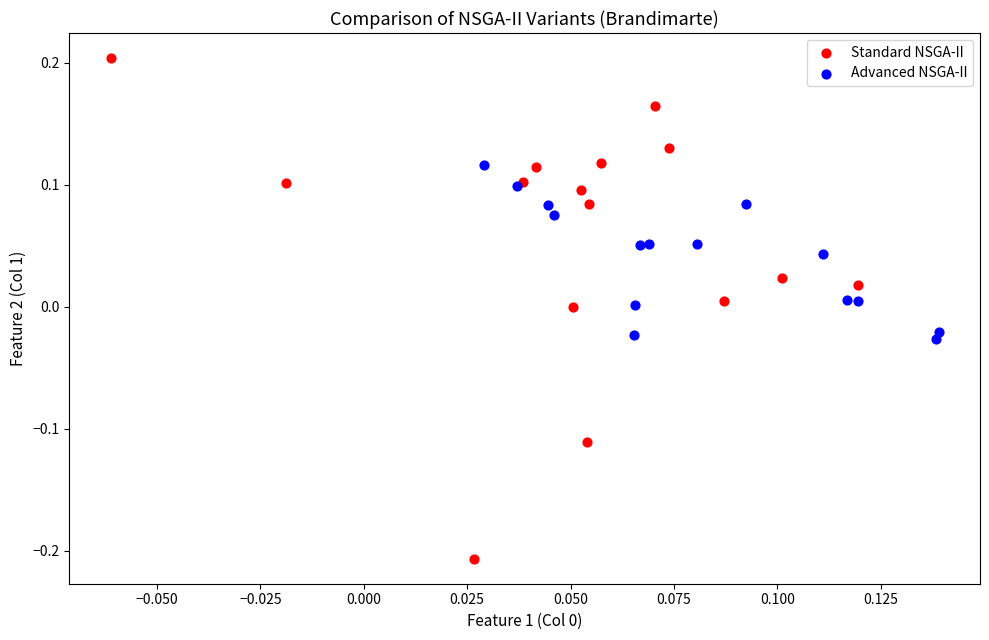

Which series contains the highest Y value?

Standard NSGA-II